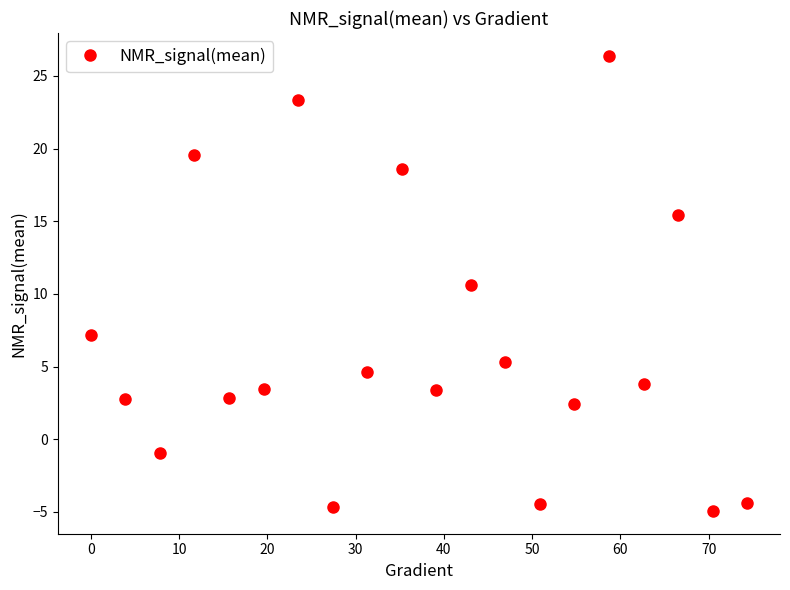

What is the difference between the maximum and minimum values?

31.3